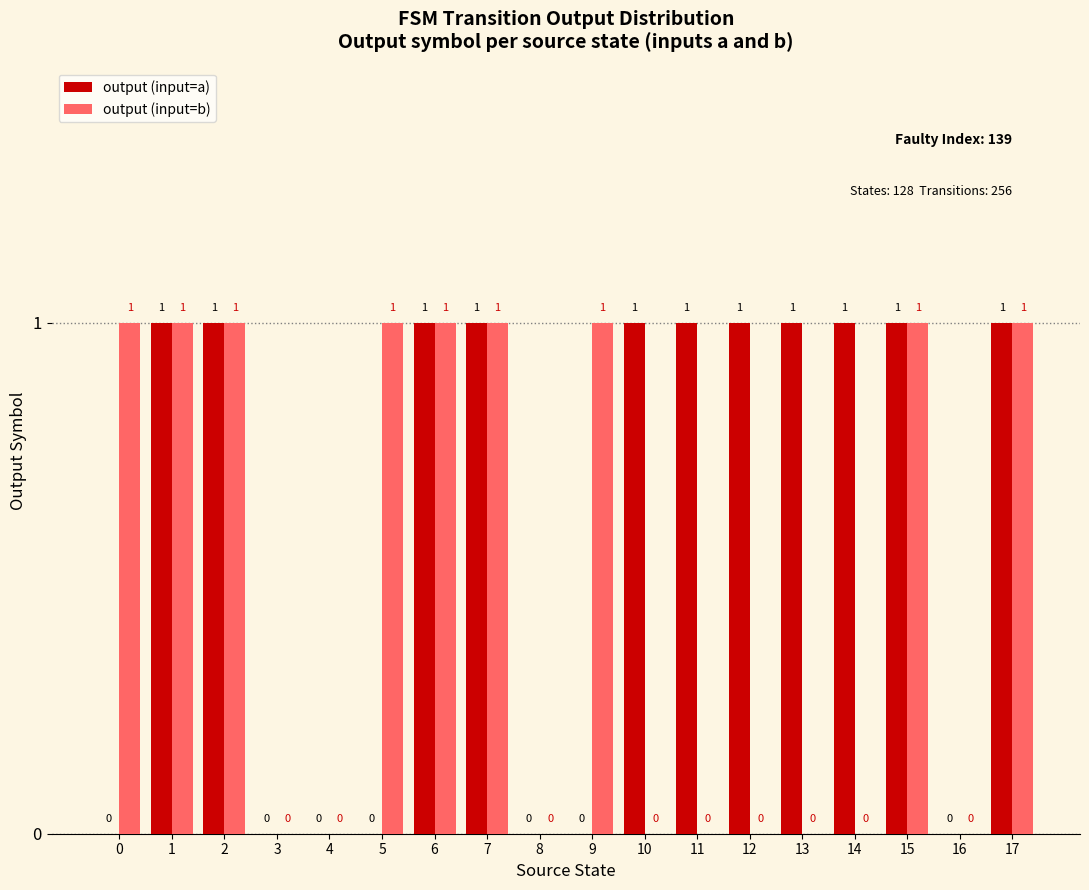

Which series has the largest total across all categories?

output (input=a)